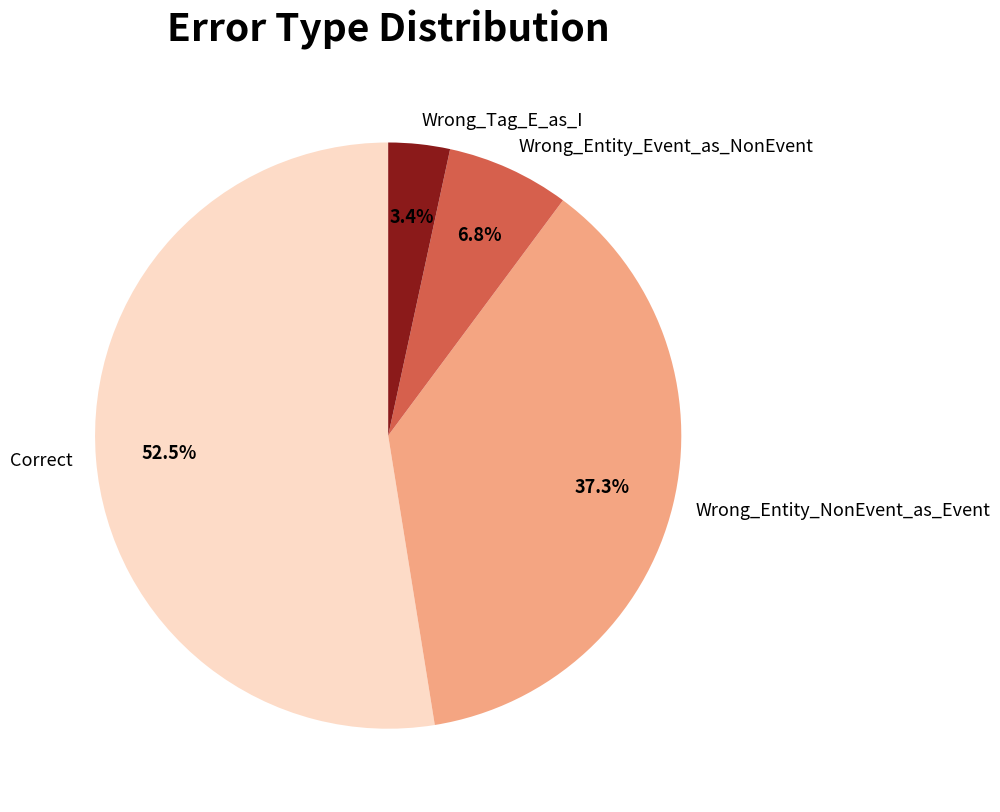

Which category has the smallest portion of the pie?

Wrong_Tag_E_as_I